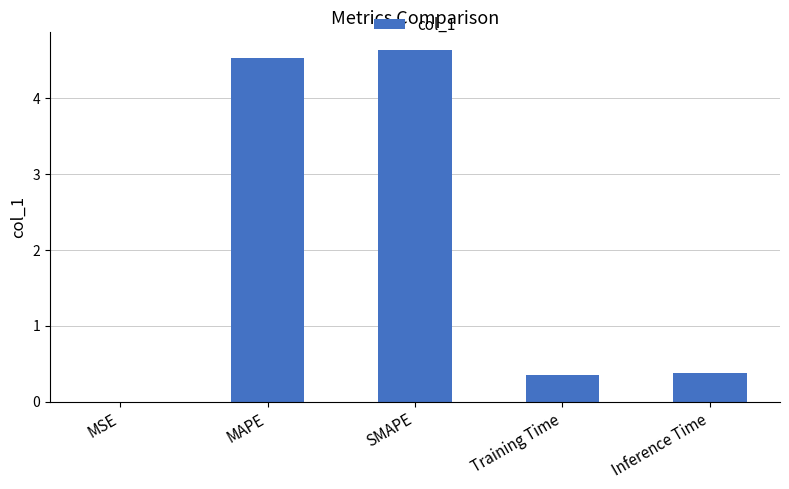

True or false: the data shows 0.0 at MSE.

True